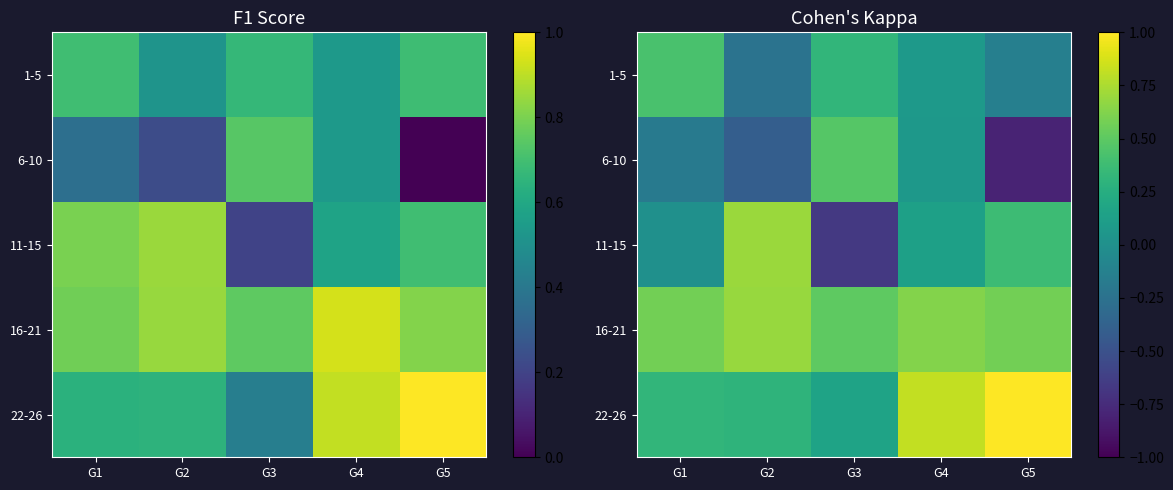

List the series in order of their peak value, highest first.

22-26, 11-15, 16-21, 6-10, 1-5